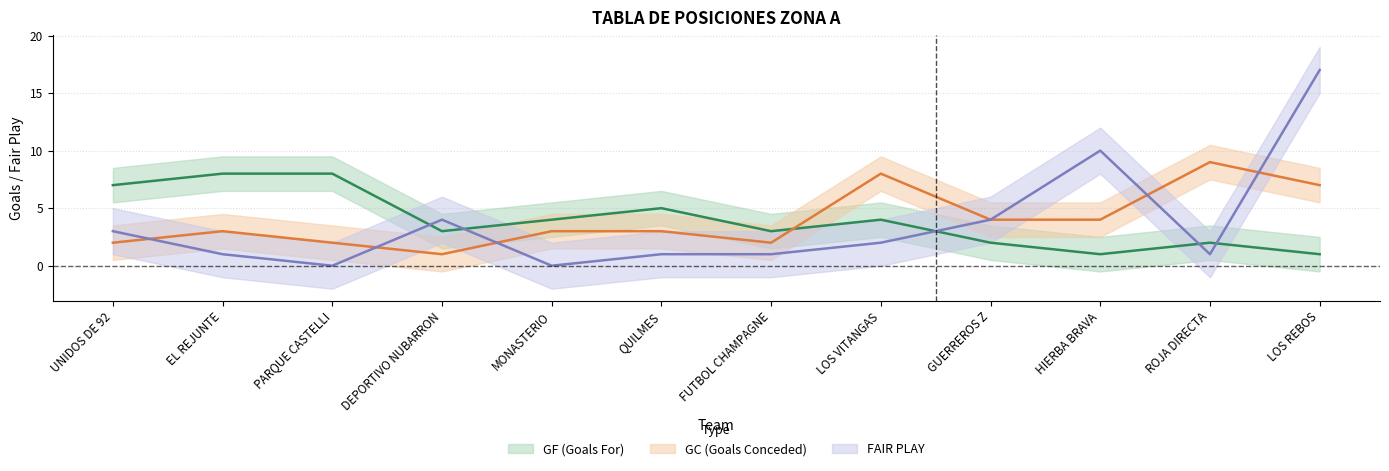

How many distinct data groups are displayed?

3